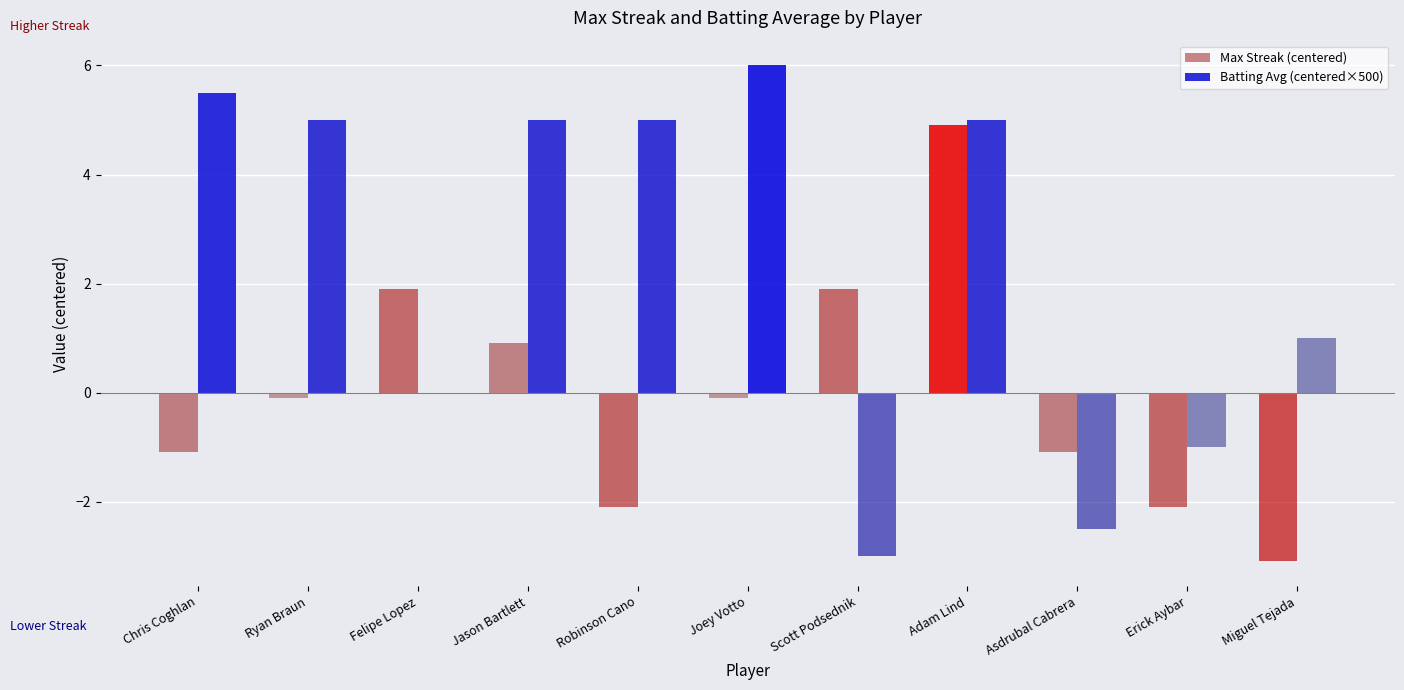

Reading left to right, list all the values displayed in this chart.

Max Streak (centered): -1.1	-0.1	1.9	0.9	-2.1	-0.1	1.9	4.9	-1.1	-2.1	-3.1
Batting Avg (centered×500): 5.5	5.0	0.0	5.0	5.0	6.0	-3.0	5.0	-2.5	-1.0	1.0